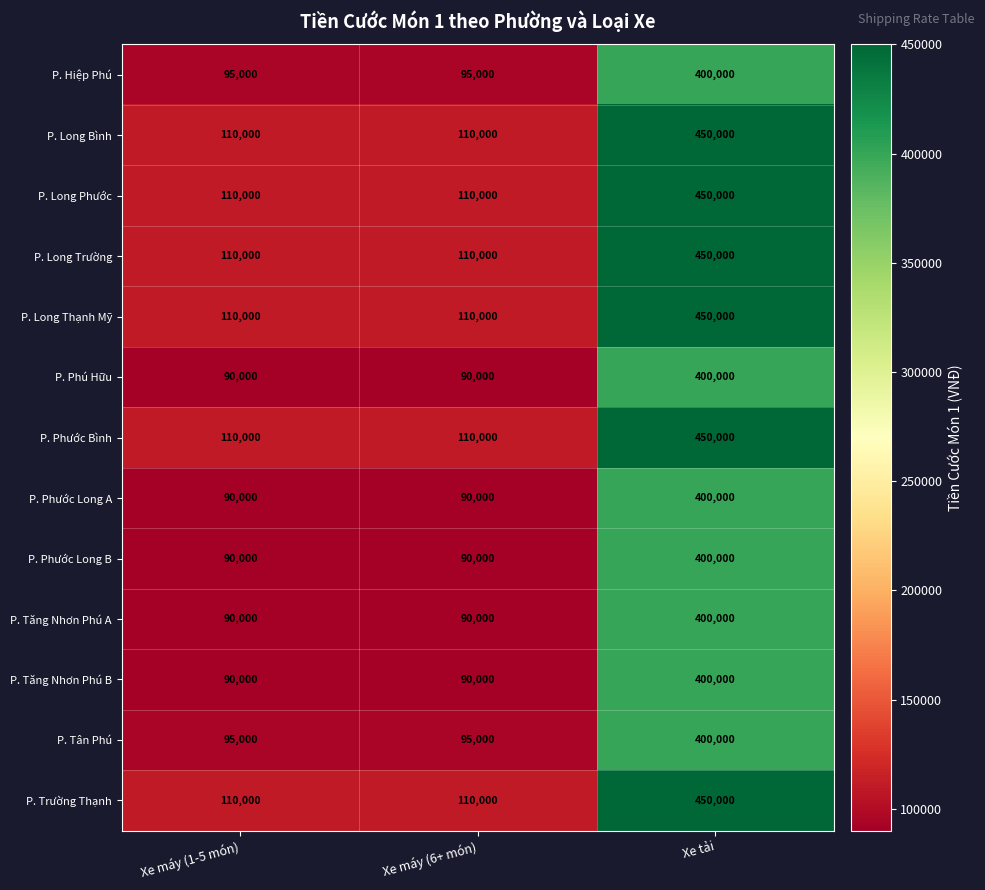

How many series are shown in this chart?

13